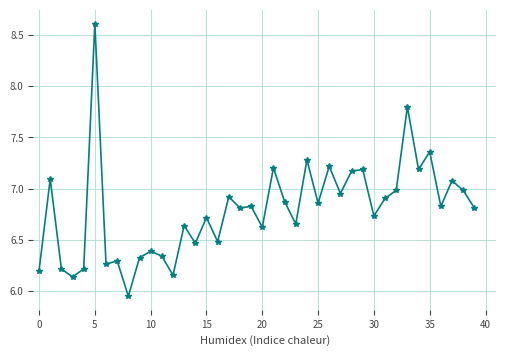

What is the maximum value shown in the chart?

8.6